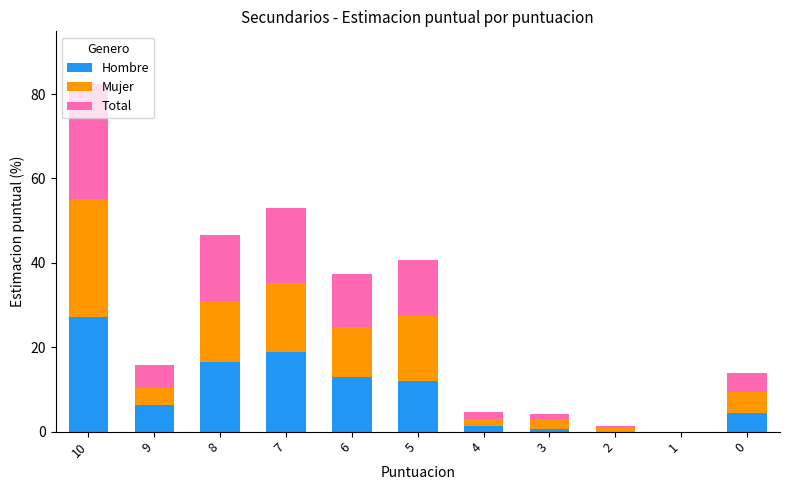

At which category is the sum across all series the highest?

10